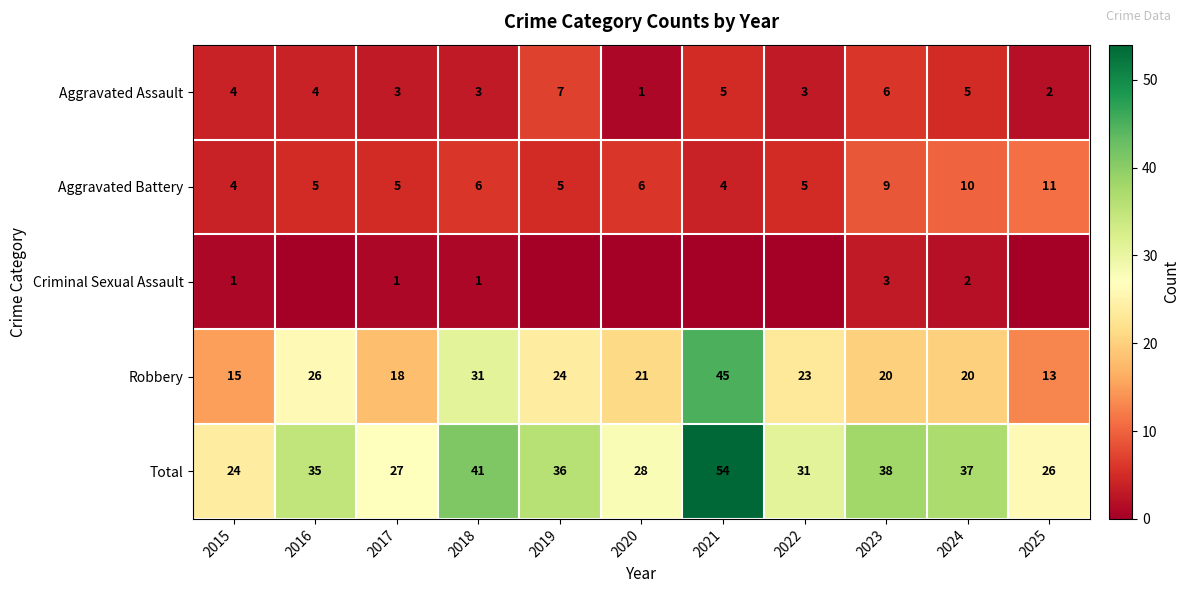

How many Aggravated Assault values are between 3 and 5?

7